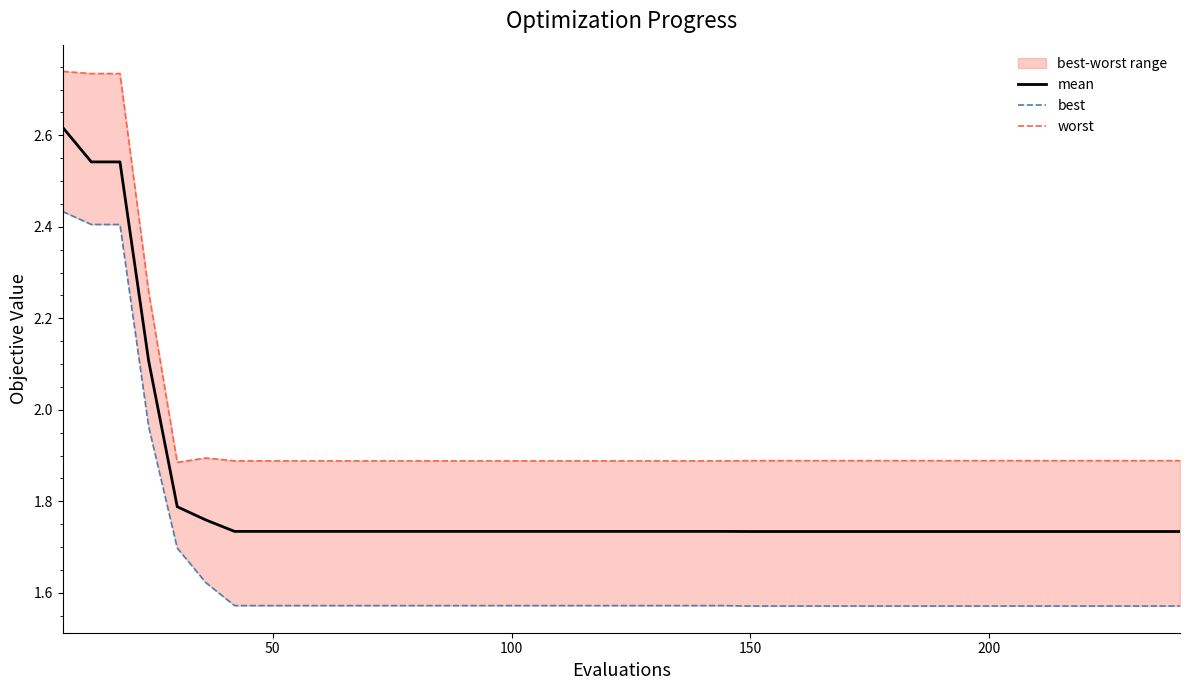

True or false: best and mean intersect in this chart.

False